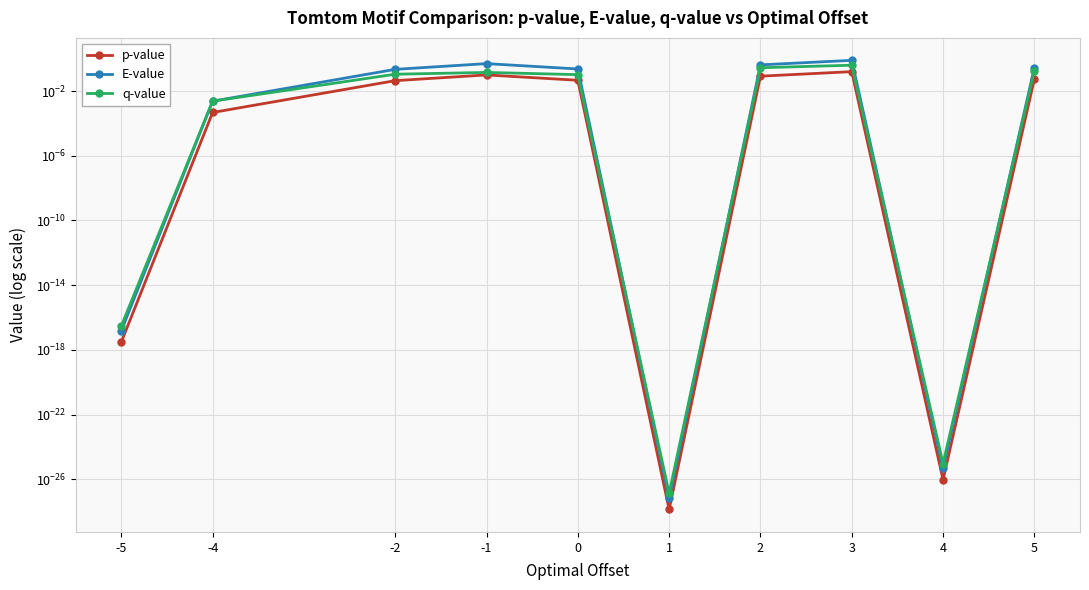

True or false: q-value and p-value intersect in this chart.

False